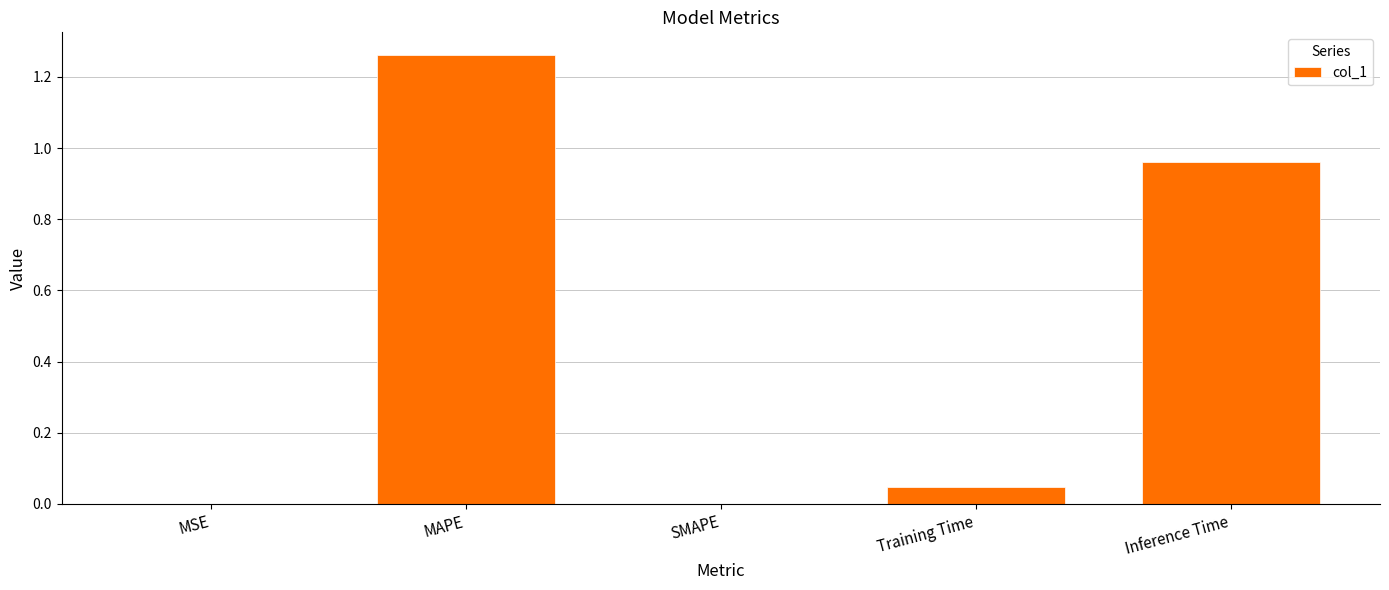

Is it true that the value at Training Time is 0.1?

False